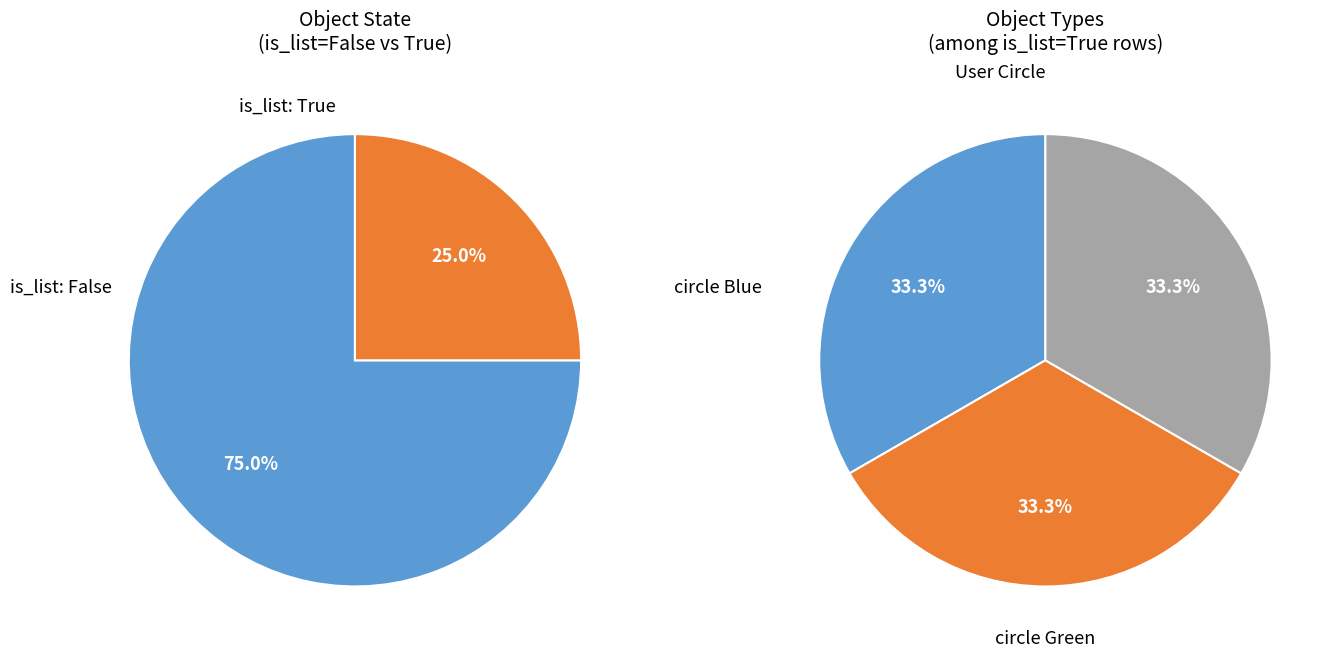

Do True and 22 together represent more than half of the pie?

No